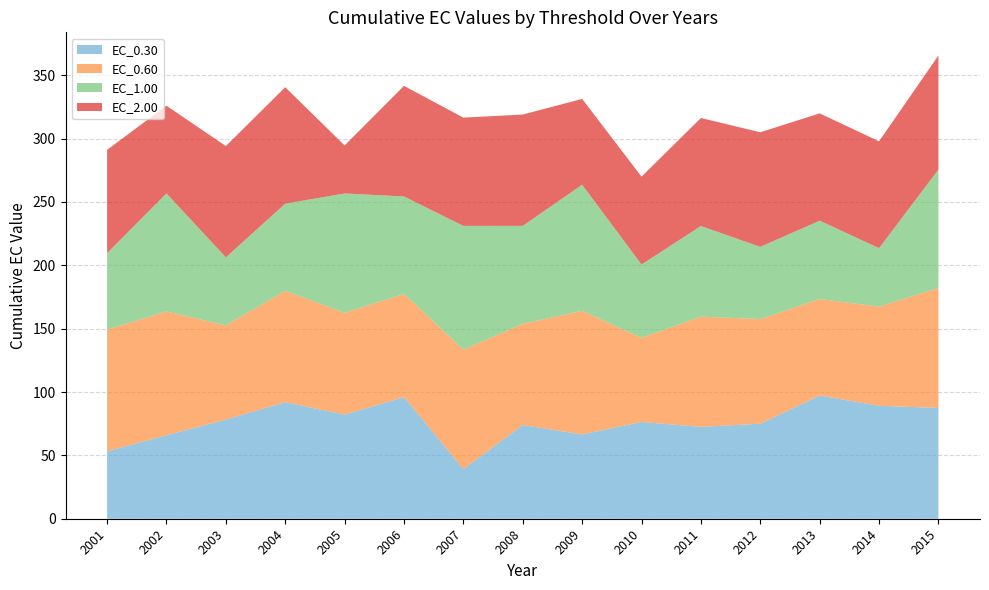

Reading left to right, what are all the values shown in this chart?

EC_0.30: 53.2	65.9	78.2	92.0	82.2	96.0	39.1	74.0	66.5	76.3	72.5	75.0	97.2	89.1	87.4
EC_0.60: 96.1	97.7	74.3	87.9	80.3	81.4	94.2	79.9	97.5	66.4	87.0	82.6	76.2	78.2	94.7
EC_1.00: 60.3	93.1	53.7	68.8	94.2	76.9	97.7	77.3	99.6	57.9	71.6	57.0	61.8	46.1	93.4
EC_2.00: 81.5	69.2	87.8	91.9	37.9	87.3	85.4	87.8	67.7	69.4	85.2	90.4	84.7	84.3	90.0